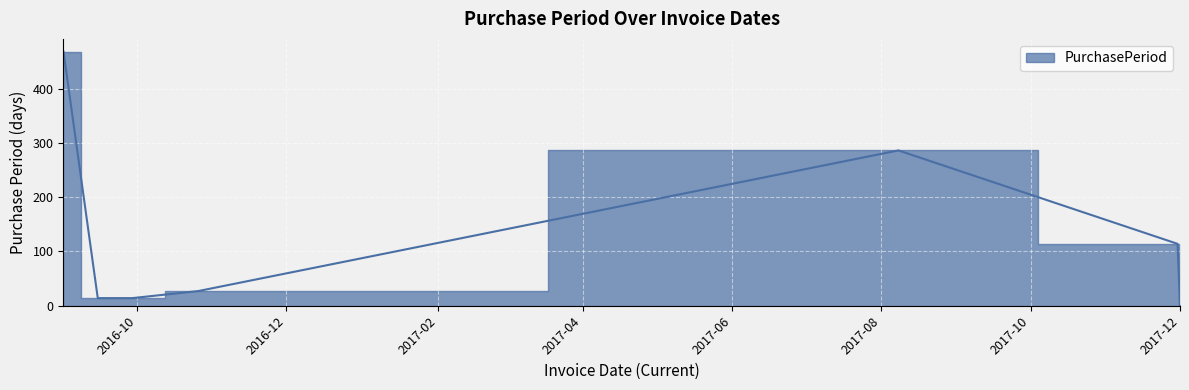

Which label corresponds to the largest value in the chart?

2016-09-01